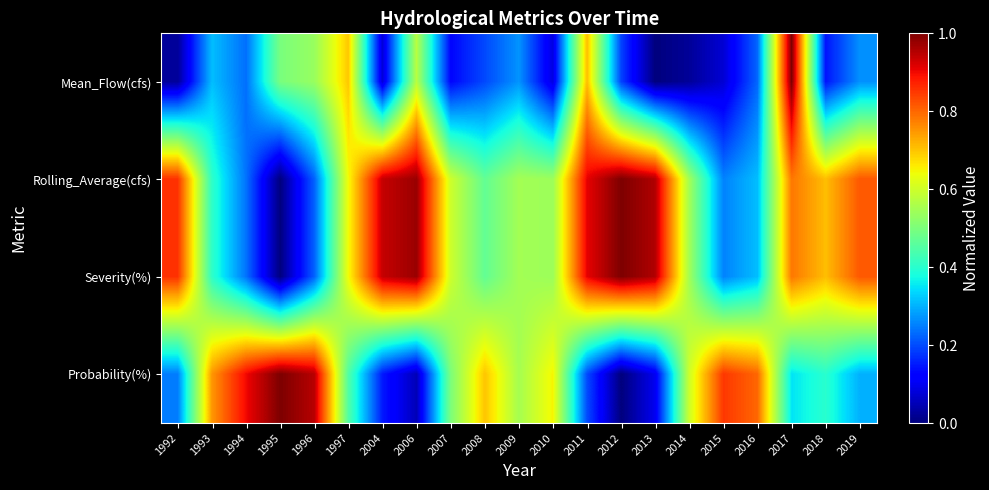

How many series are shown in this chart?

4